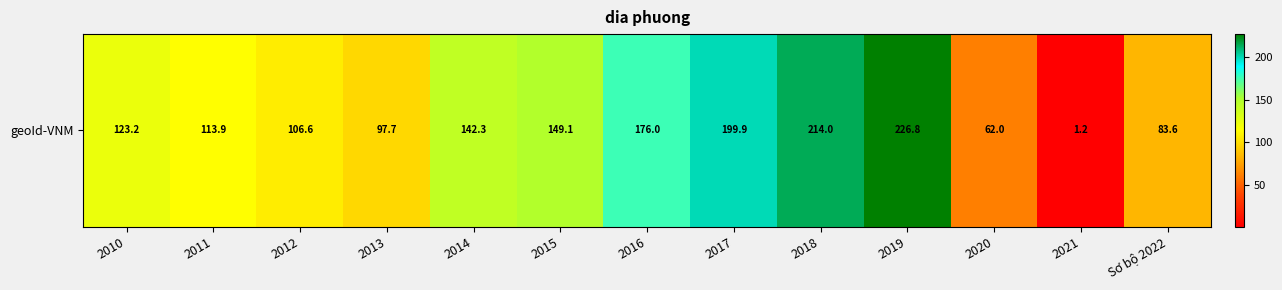

List the labels in order of value, largest first.

2019, 2018, 2017, 2016, 2015, 2014, 2010, 2011, 2012, 2013, Sơ bộ 2022, 2020, 2021